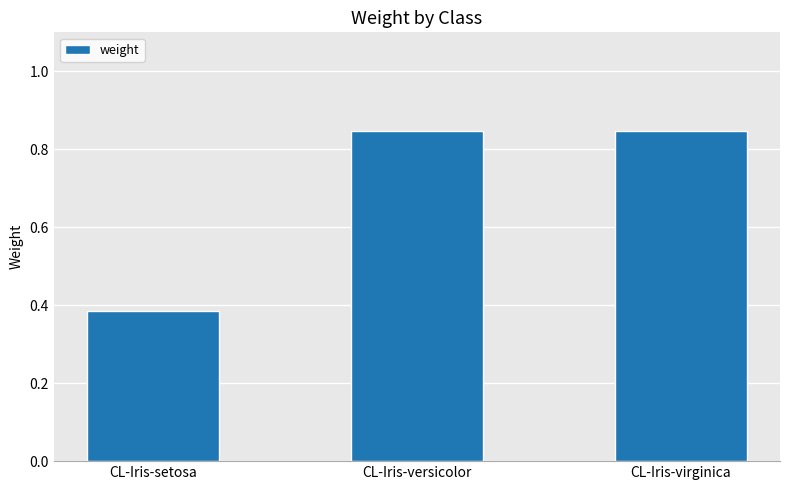

Does the chart contain stacked bars?

No